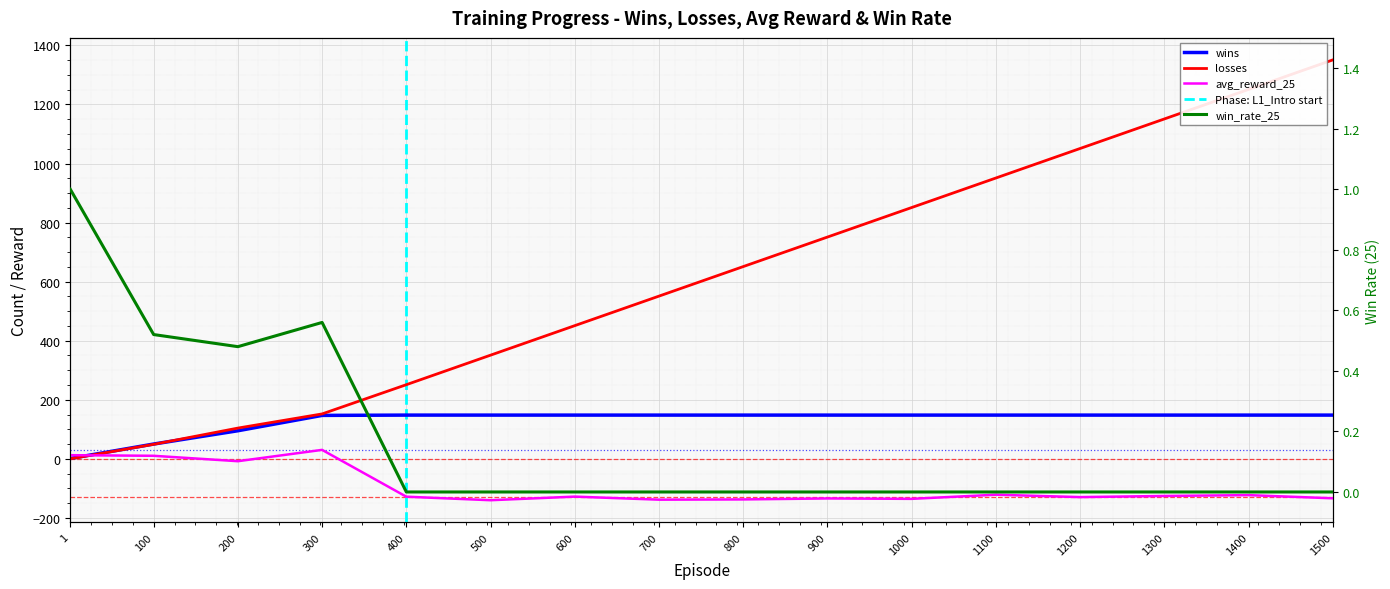

At which category does avg_reward_25 reach its first local peak?

300